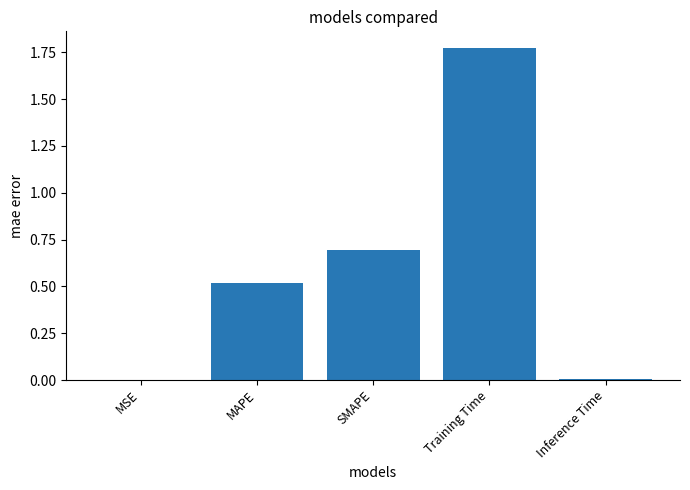

Which label corresponds to the largest value in the chart?

Training Time